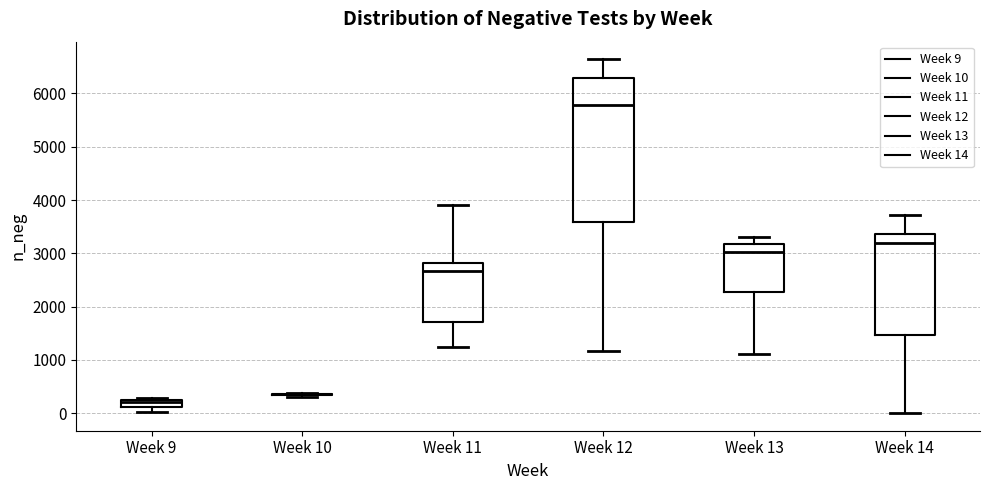

Where does the median line of the box for Week 11 sit on the y-axis? The values are not printed on the chart, so give them approximately, as read against the axis.

2700